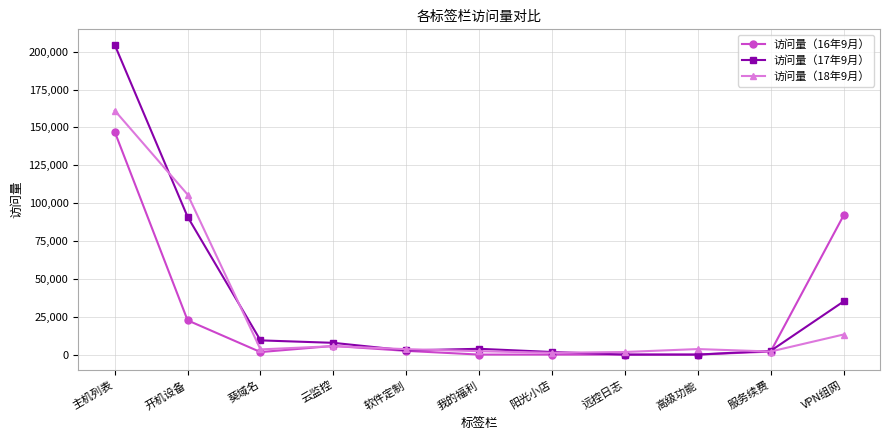

What position from the left is 主机列表?

1